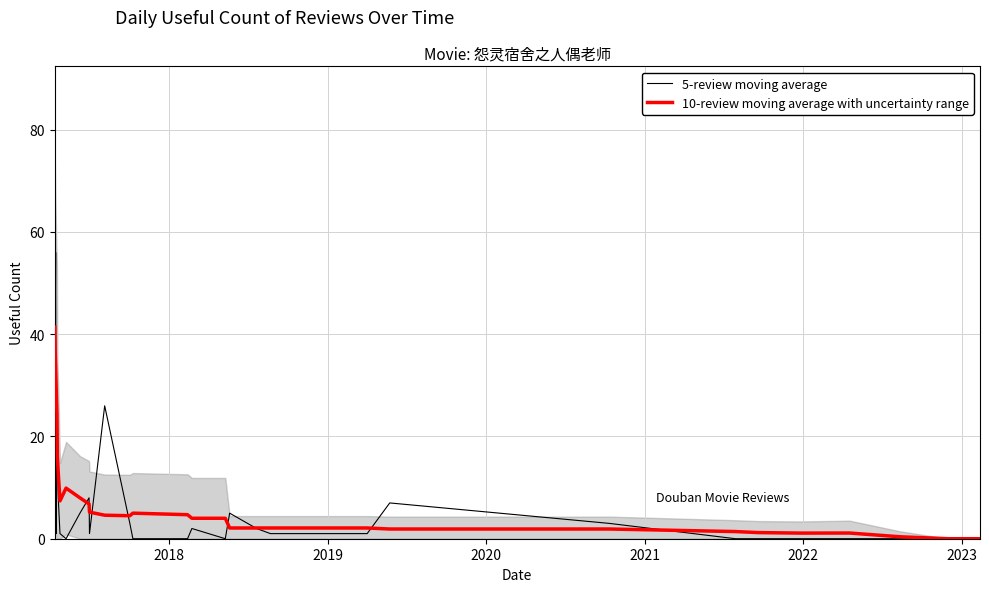

What is the sum of all 10-review moving average with uncertainty range values?

303.8